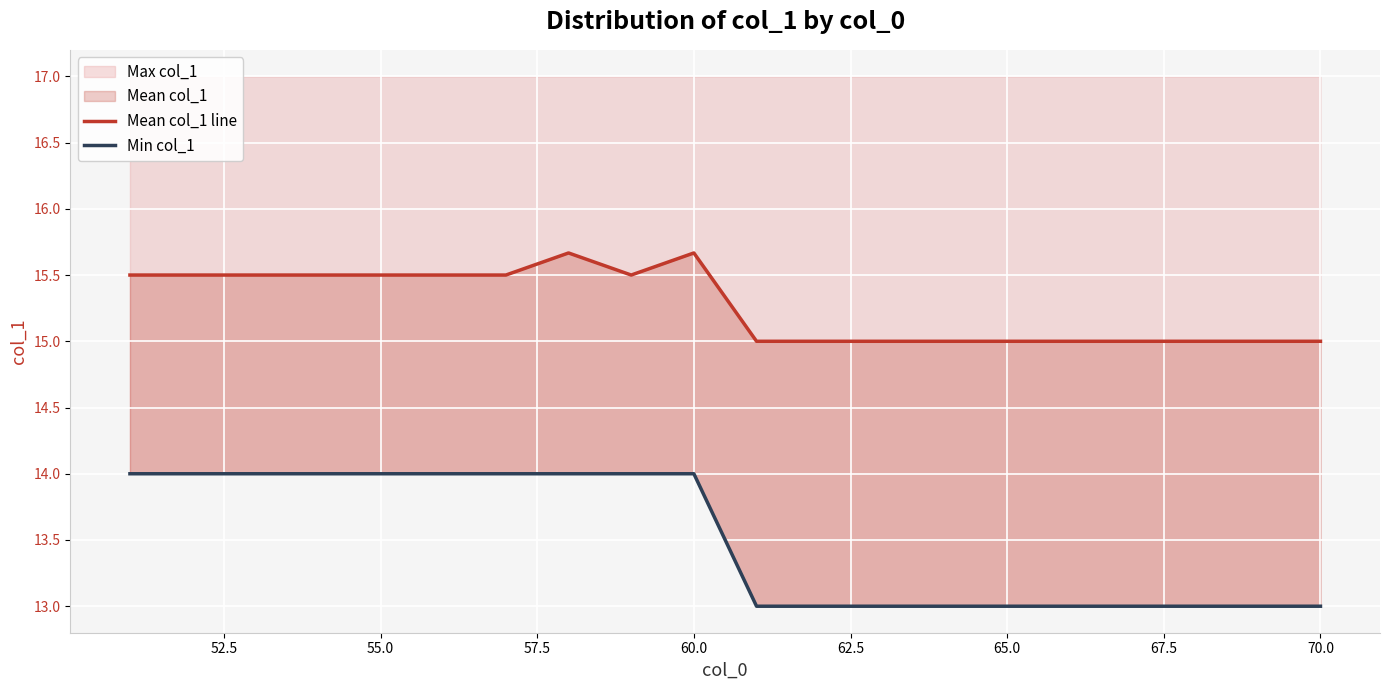

Is it true that Max col_1 equals 5 at 65.0?

False